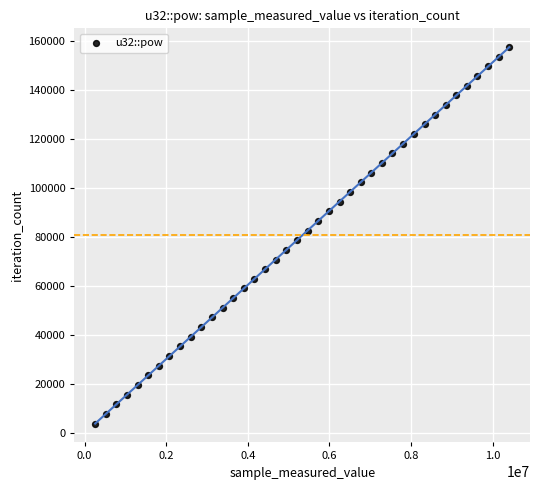

What is the range of Y values (max minus min)?

153699